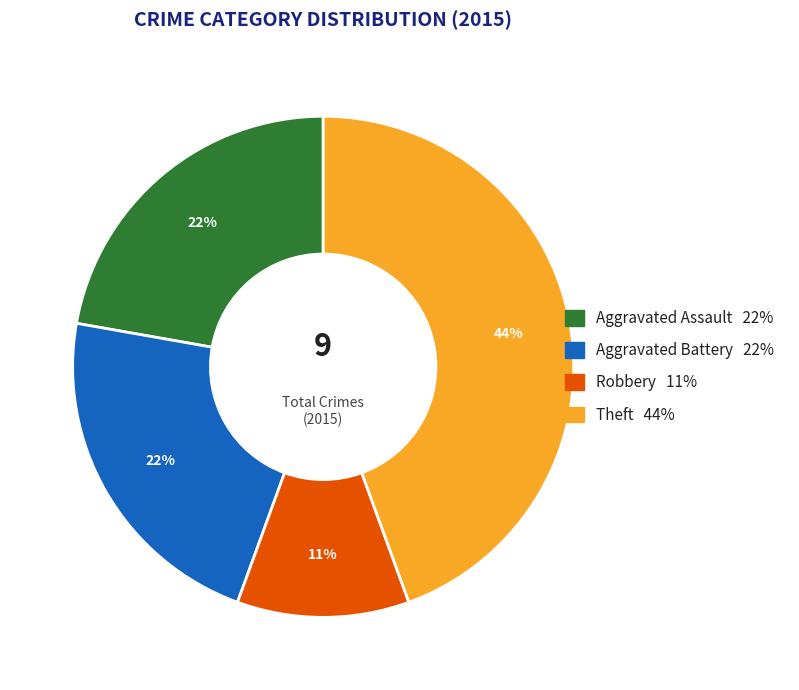

Is there any slice that represents more than half of the pie?

No